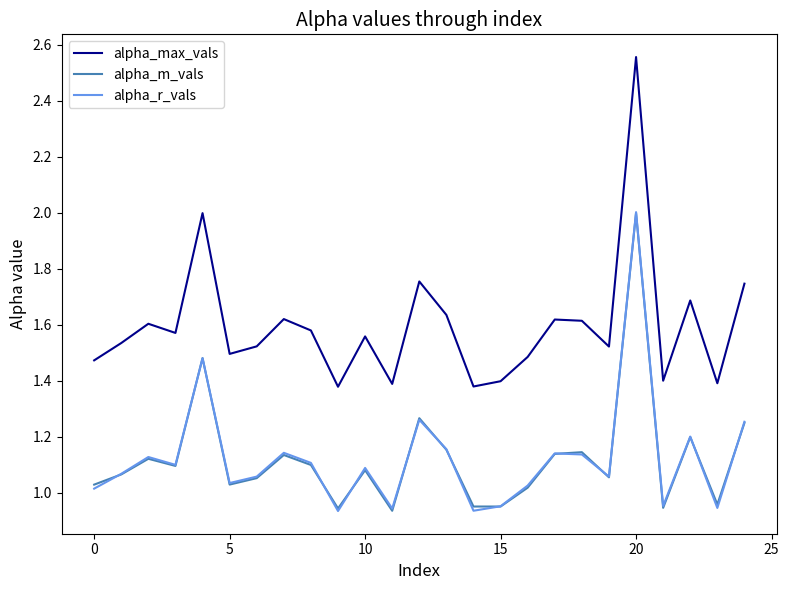

True or false: alpha_max_vals and alpha_r_vals intersect in this chart.

False